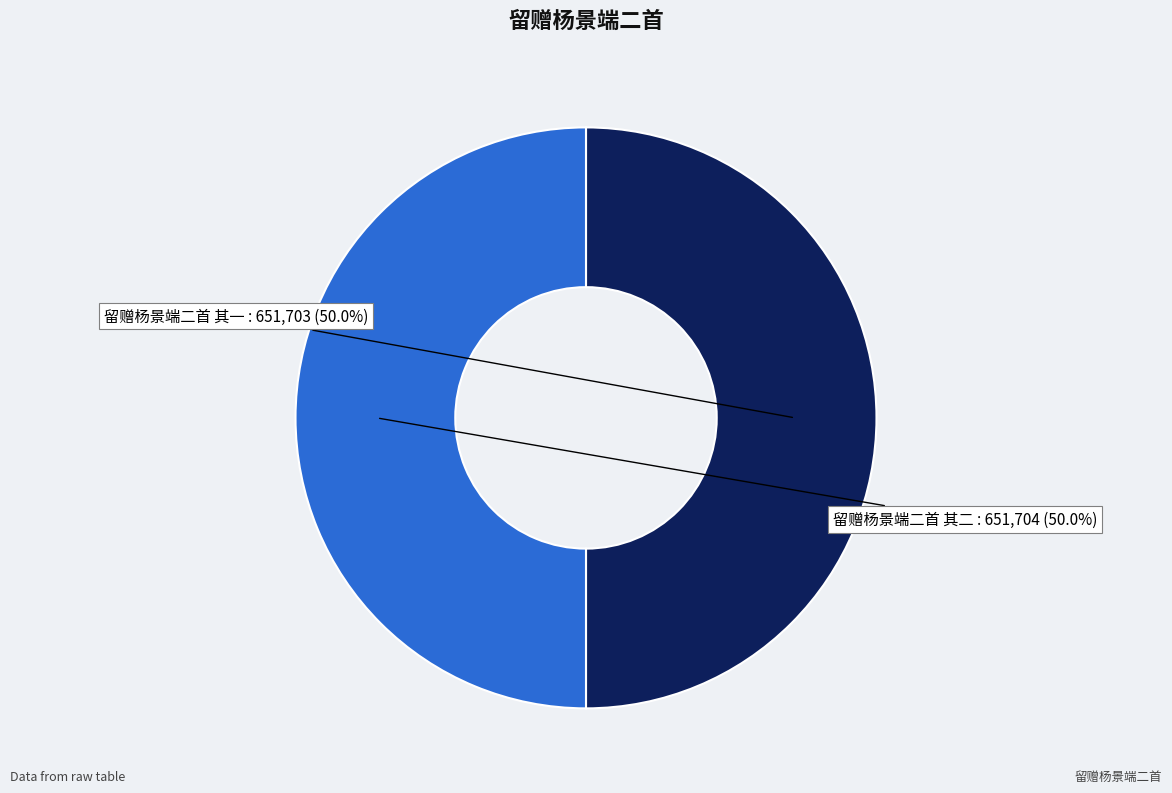

Count the number of slices in the pie.

2